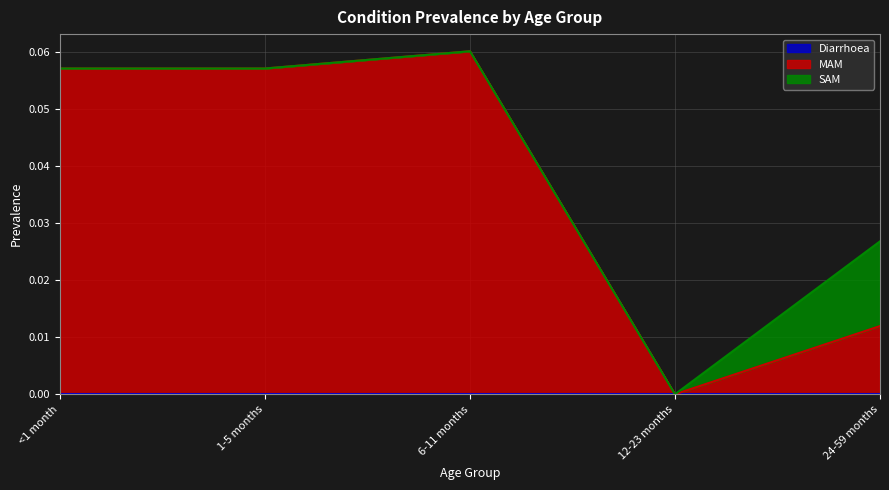

What is the greatest value displayed?

0.1